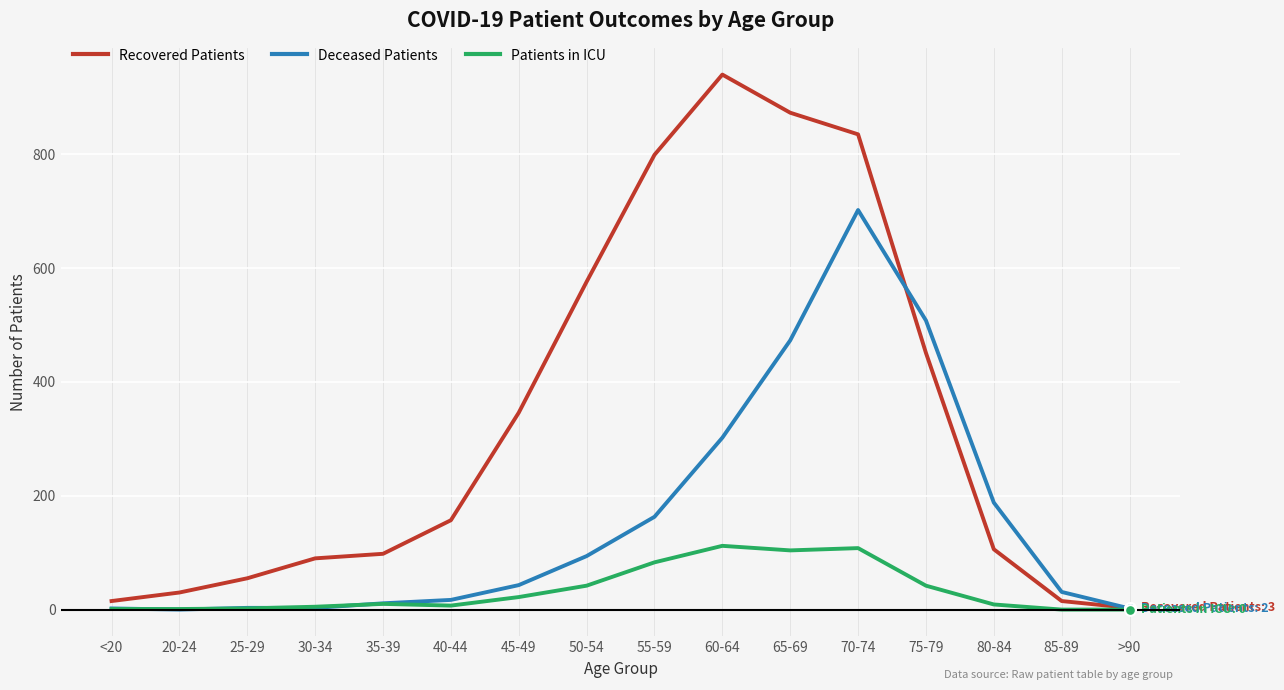

What are all the series names shown in the legend?

Recovered Patients, Deceased Patients, Patients in ICU